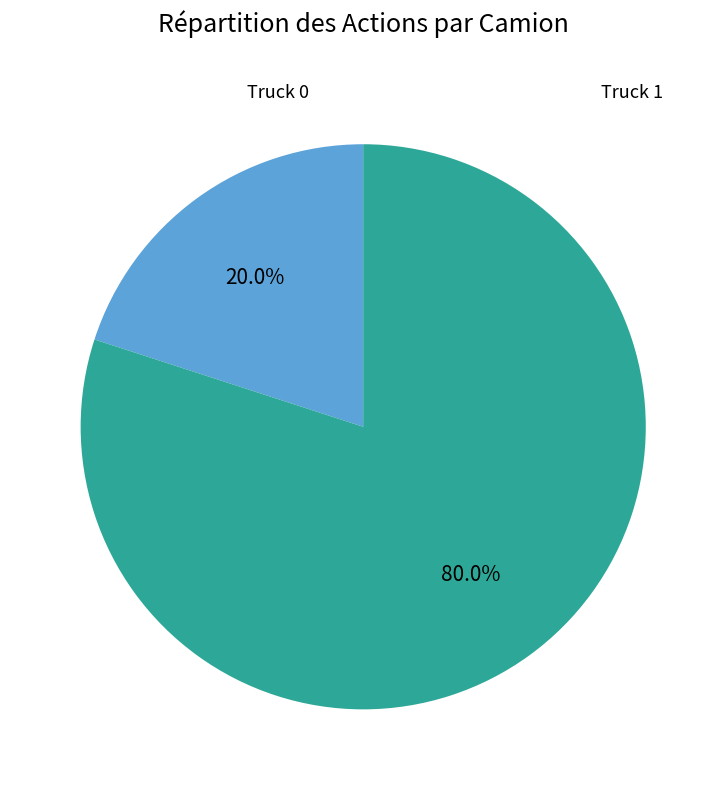

To the nearest percent, what portion does Truck 0 represent?

20%